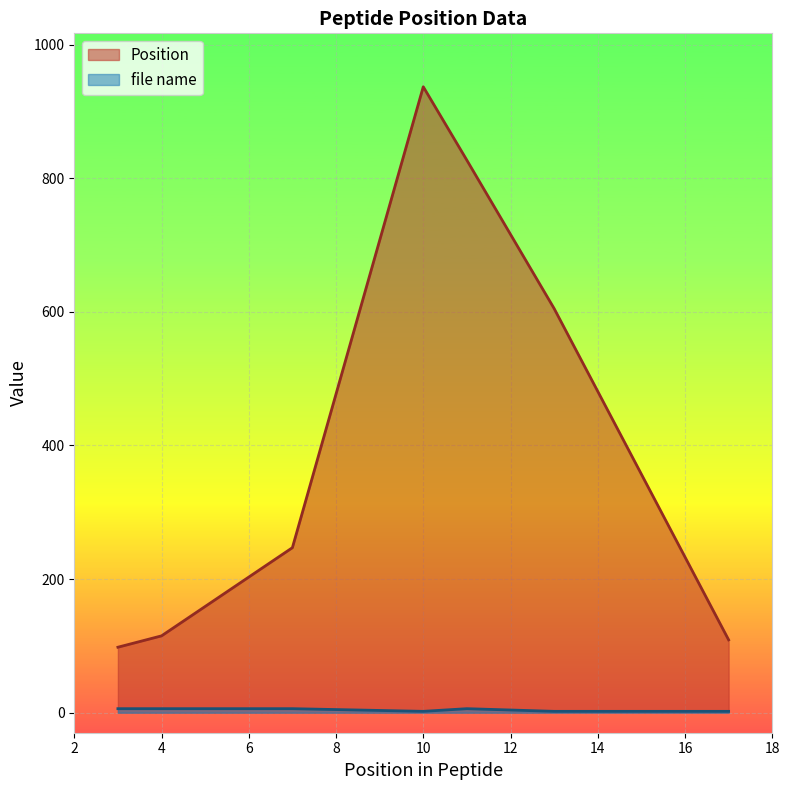

How many series are shown in this chart?

2